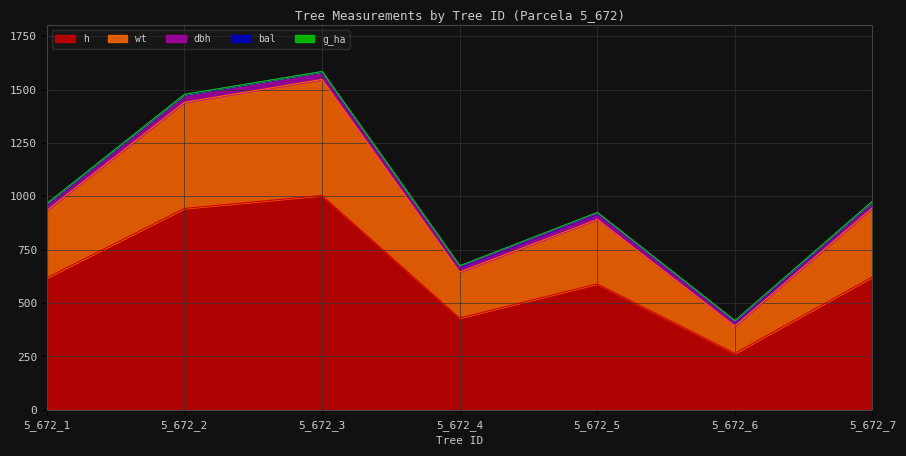

What is the minimum value for h?

264.5